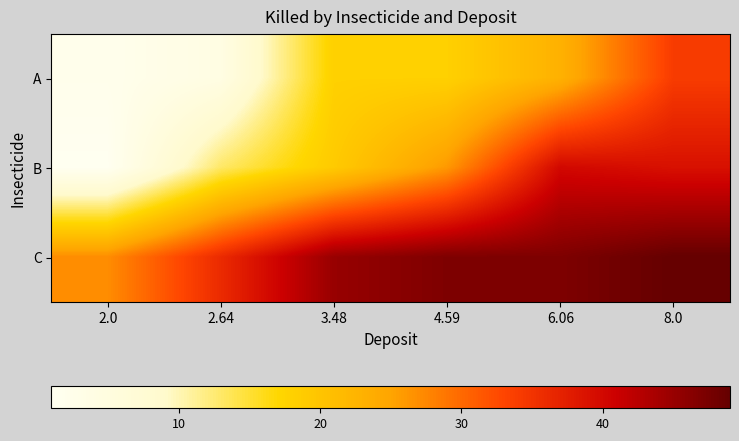

What is the spread (max minus min) of values at 4.59?

29